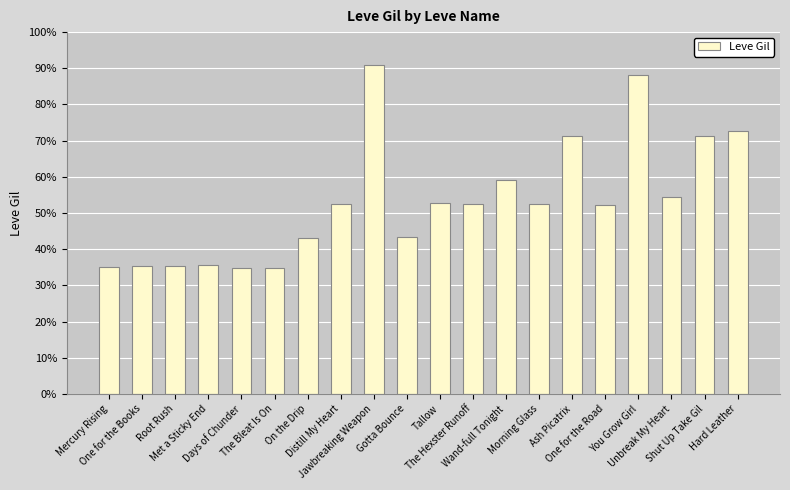

Does the chart contain any negative values?

No